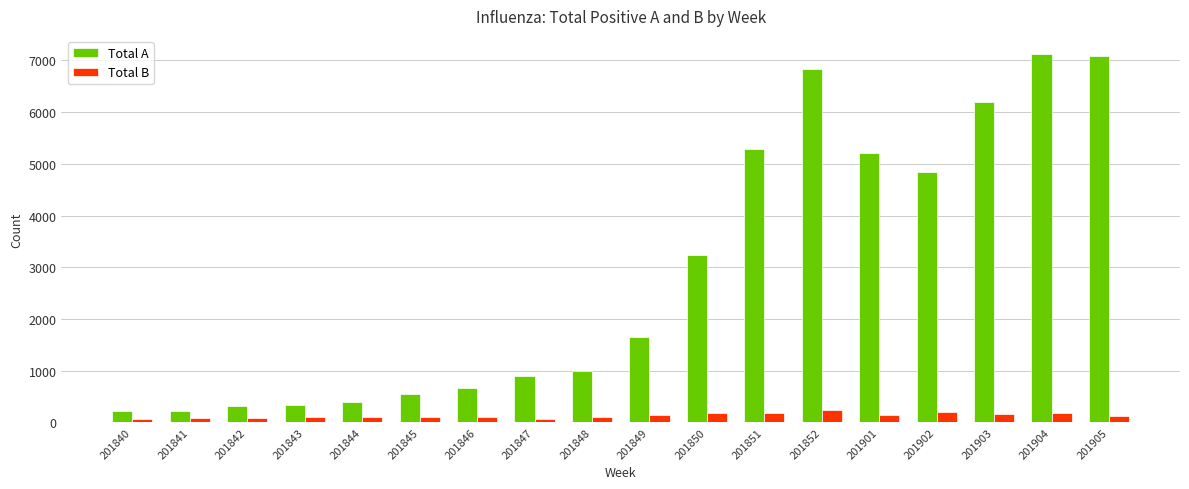

What is the maximum value shown in the chart?

7120